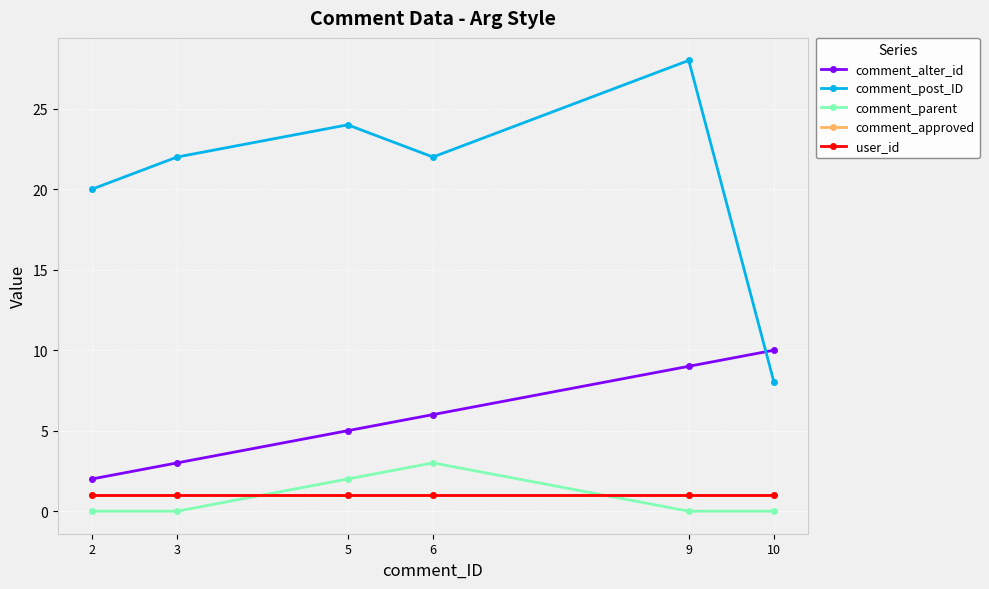

Is it true that comment_approved equals 0 at 2?

False